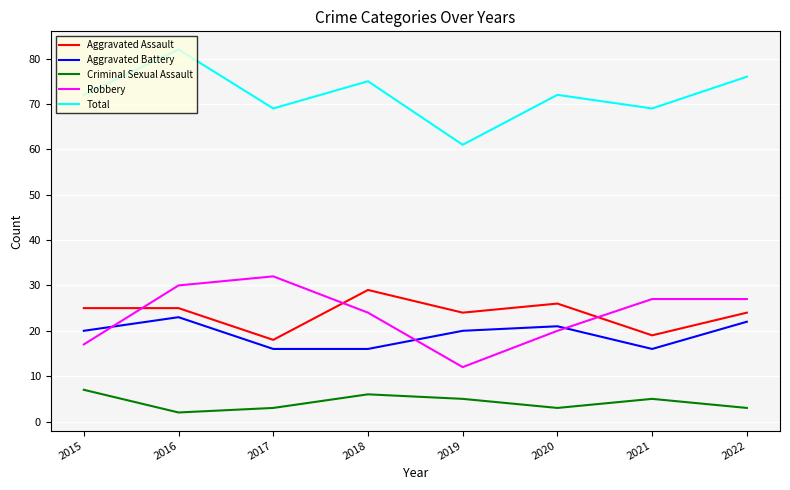

List the series in order of their peak value, lowest first.

Criminal Sexual Assault, Aggravated Battery, Aggravated Assault, Robbery, Total